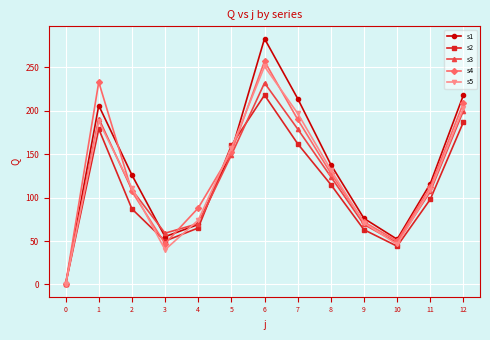

At which category is the sum across all series the highest?

6